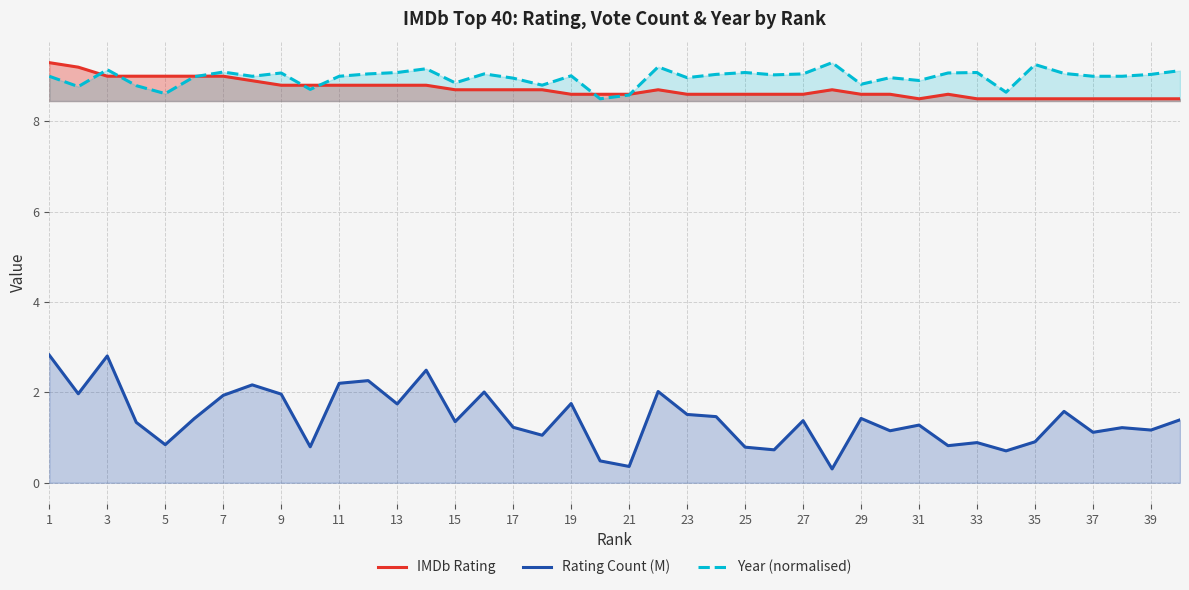

What is the spread (max minus min) of values at 27?

7.7